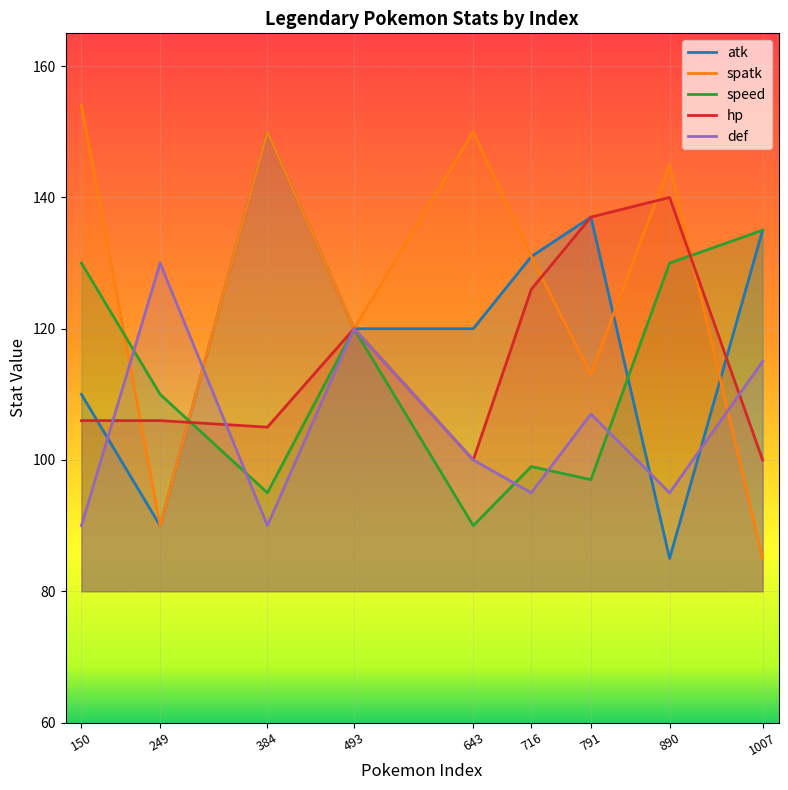

Which series changed the most between 249 and 1007?

atk